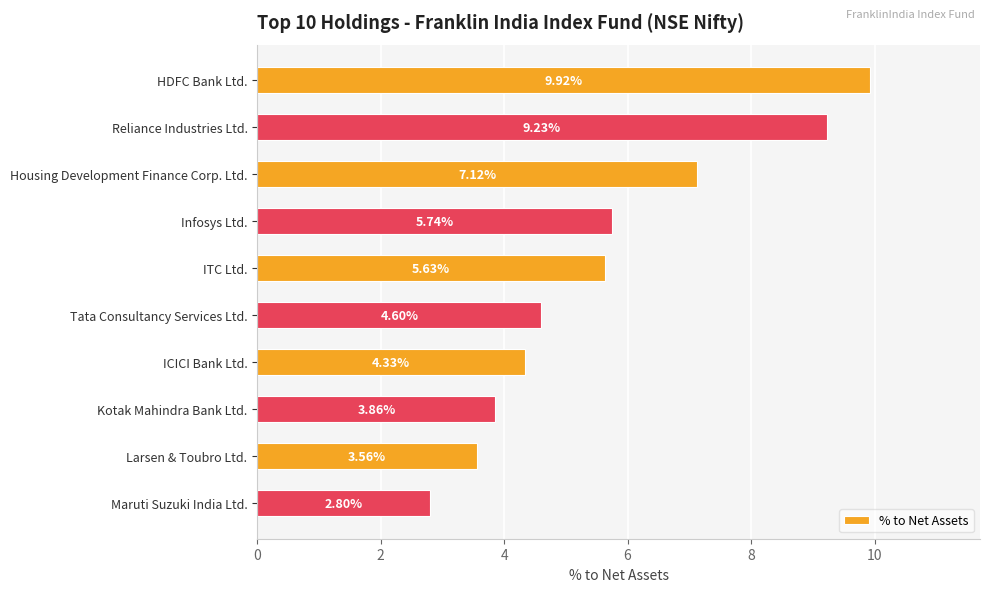

Approximately how many times larger is the value at Infosys Ltd. compared to Tata Consultancy Services Ltd.?

1.2